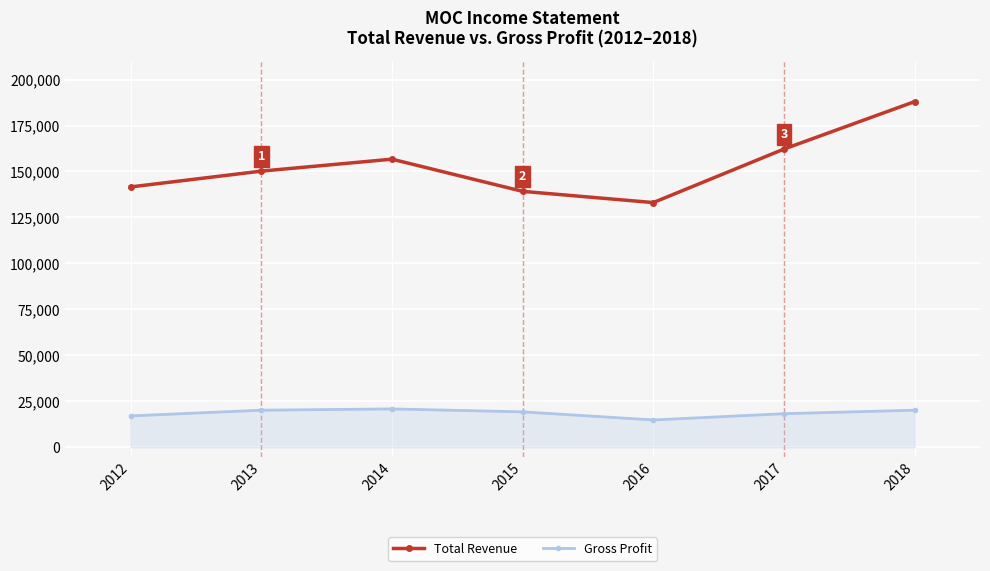

At 2012, list the series in order from largest to smallest.

Total Revenue, Gross Profit